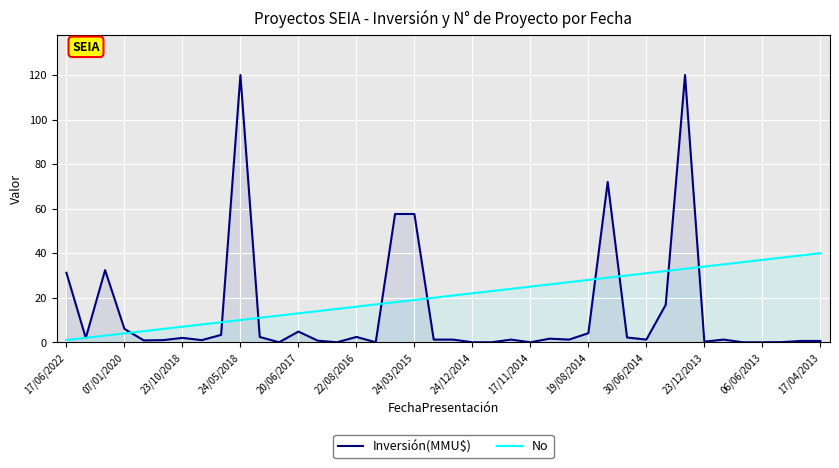

List the series in order of their overall mean, highest first.

No, Inversión(MMU$)